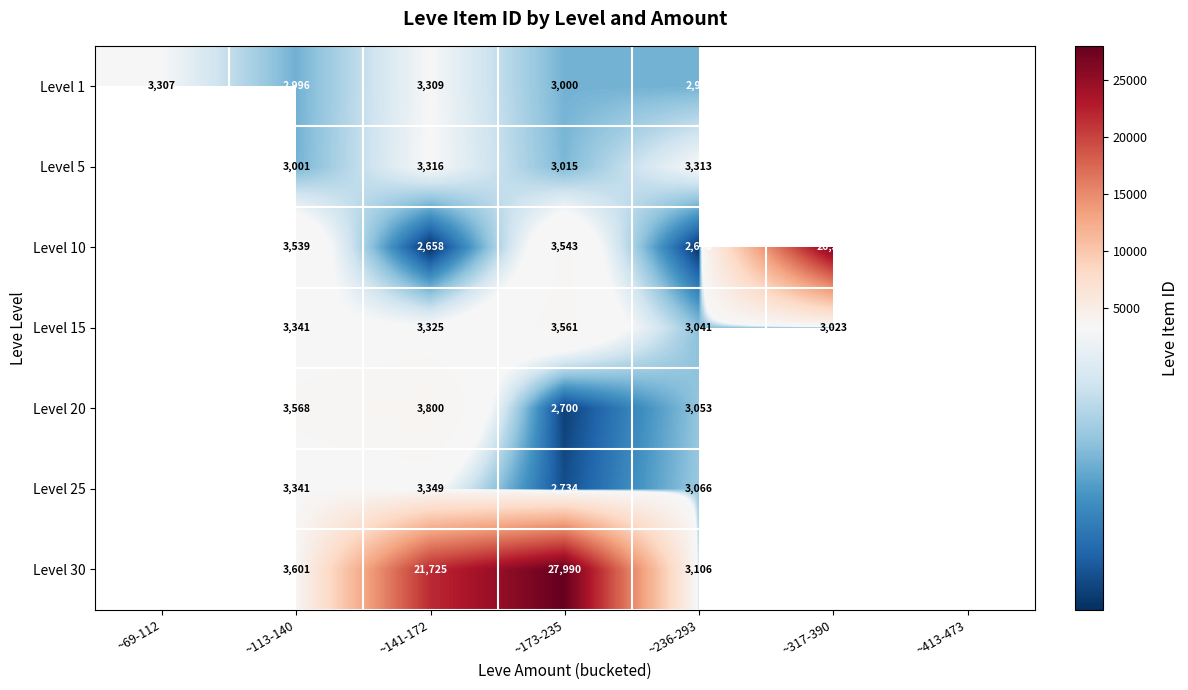

What is the difference between the Level 5 values at ~236-293 and ~113-140?

312